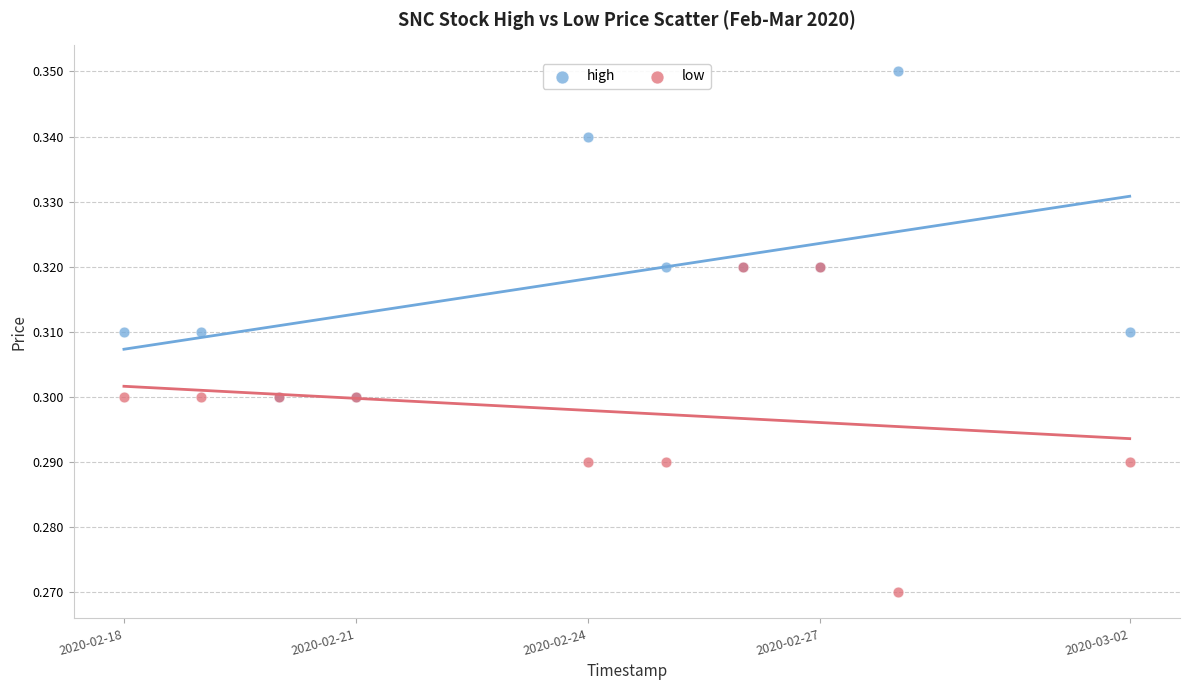

What are all the series names shown in the legend?

high, low